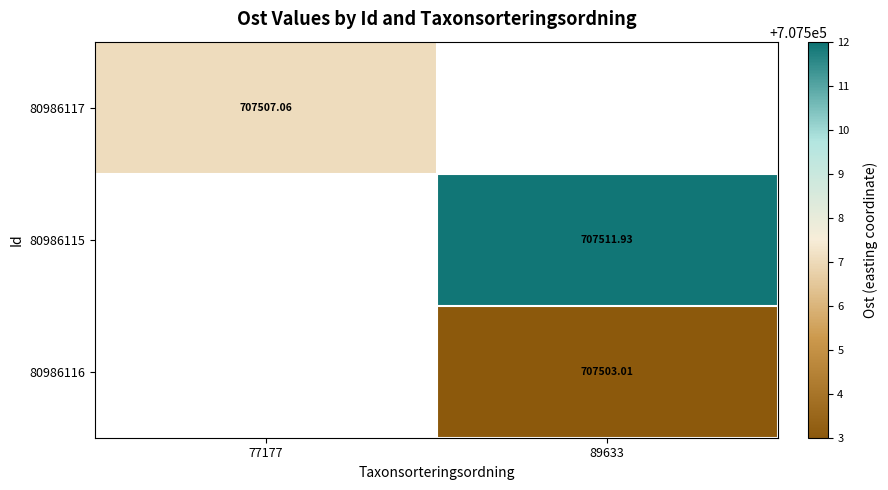

Between 77177 and 89633, which is larger?

89633